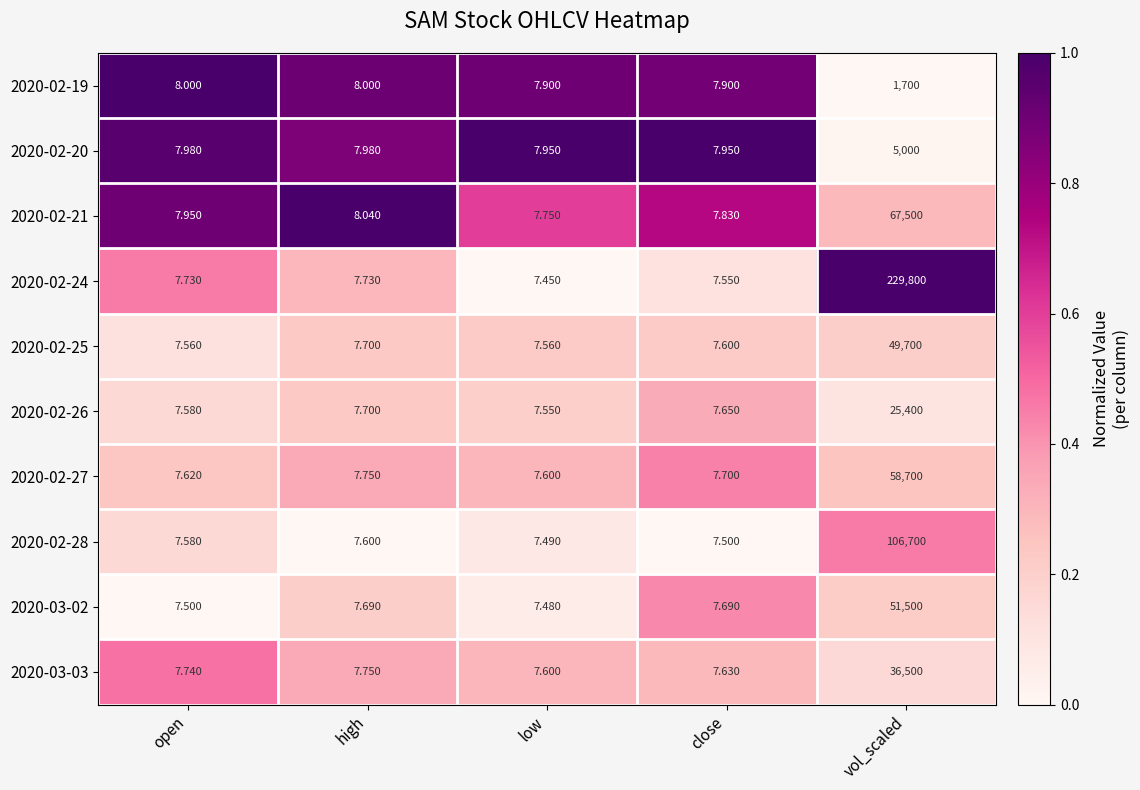

At which label is 2020-02-26 closest to 12703?

high